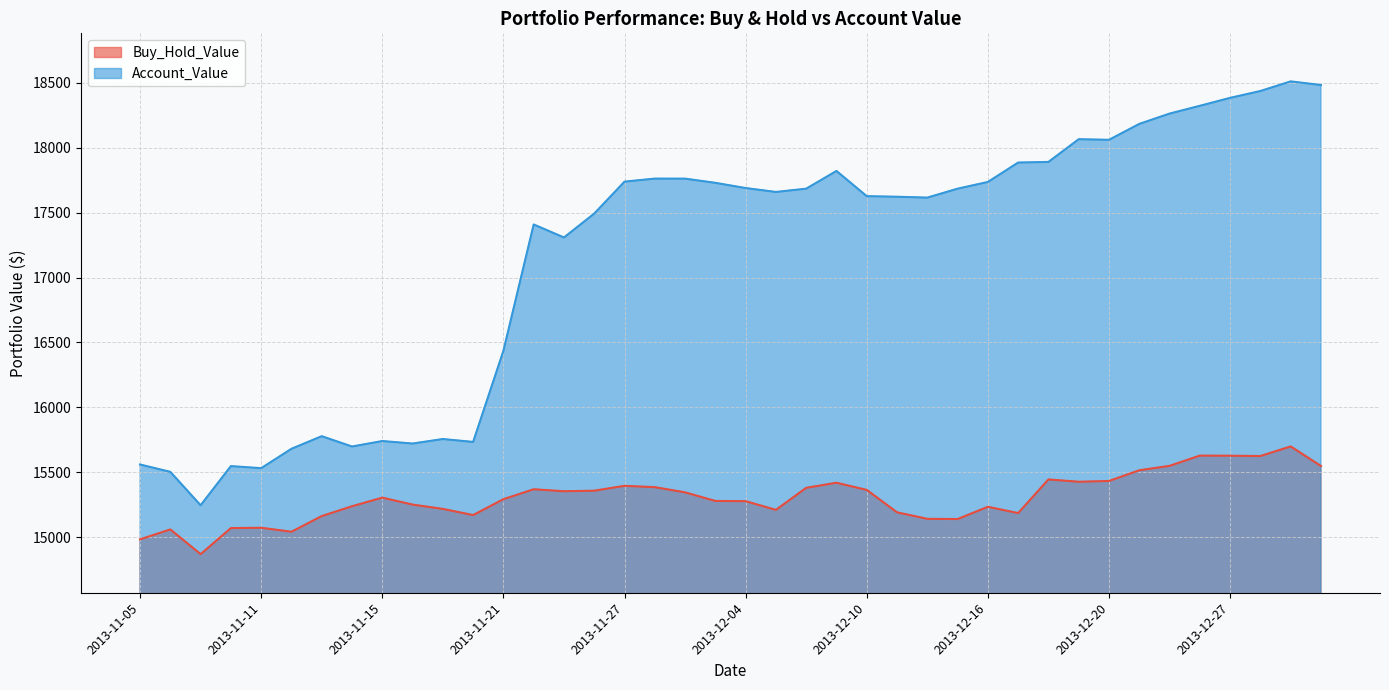

Rank the series by their maximum value, from lowest to highest.

Buy_Hold_Value, Account_Value